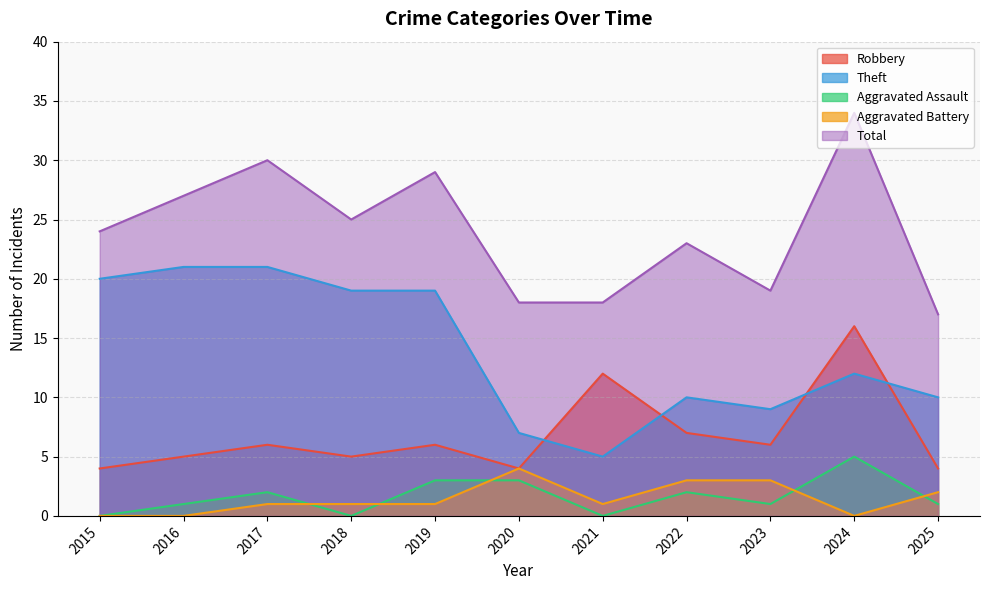

Is the value of Total at 2020 greater than the value of Theft at 2018?

No